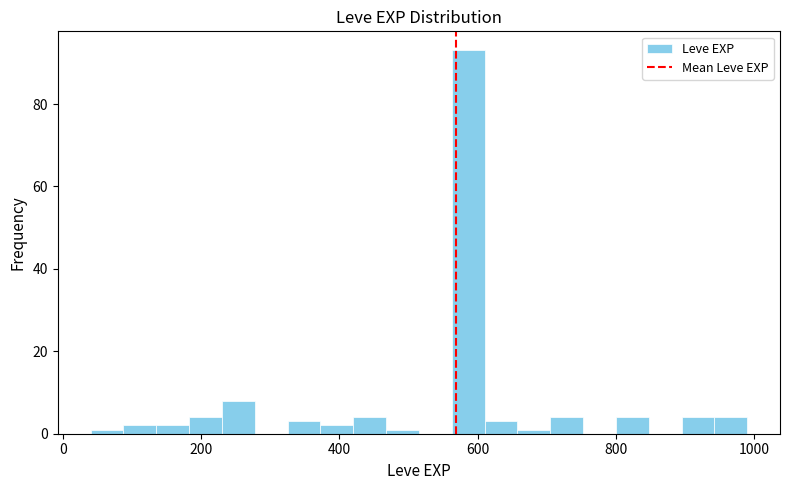

Around what value on the x-axis is the tallest bar? Give the approximate position of its centre, as read against the axis.

580